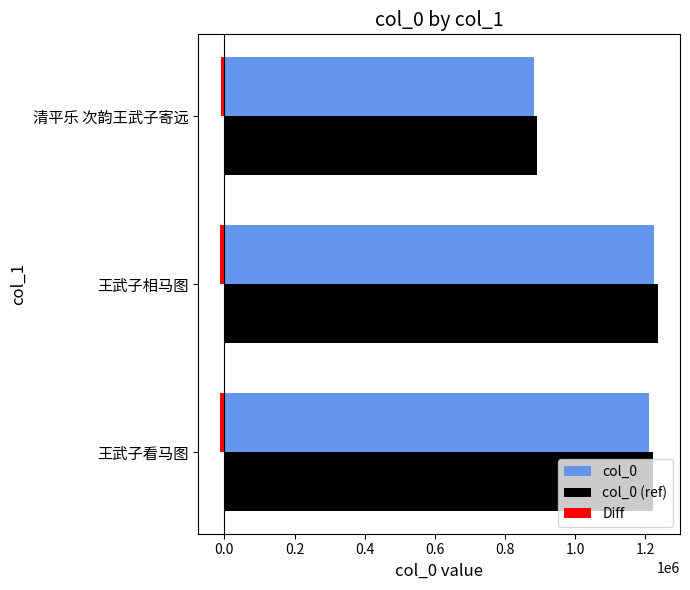

The value of col_0 at 王武子看马图 is 1210727.0. True or false?

True